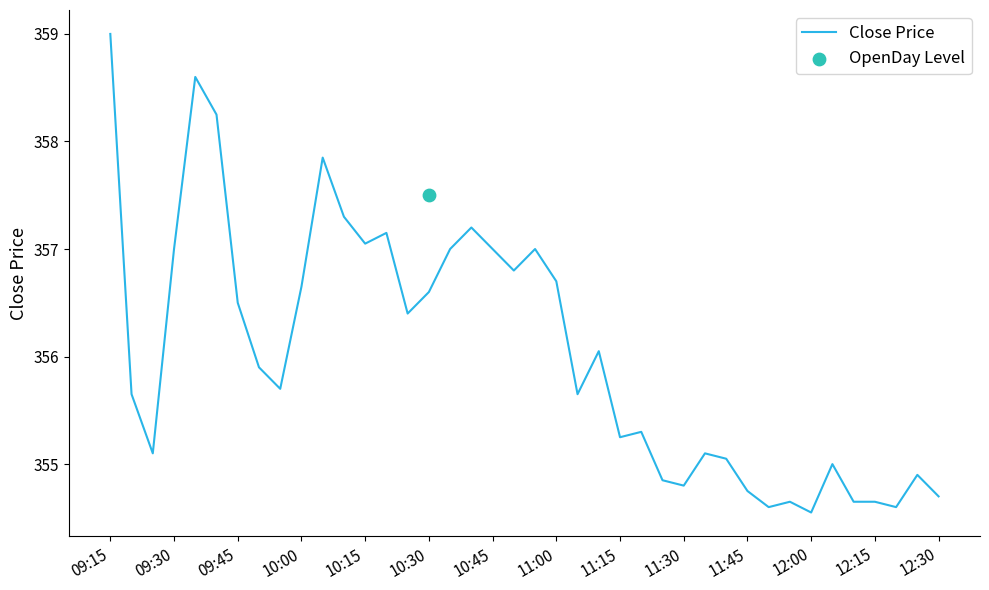

The value of Close Price at 11:45 is 618.1. True or false?

False